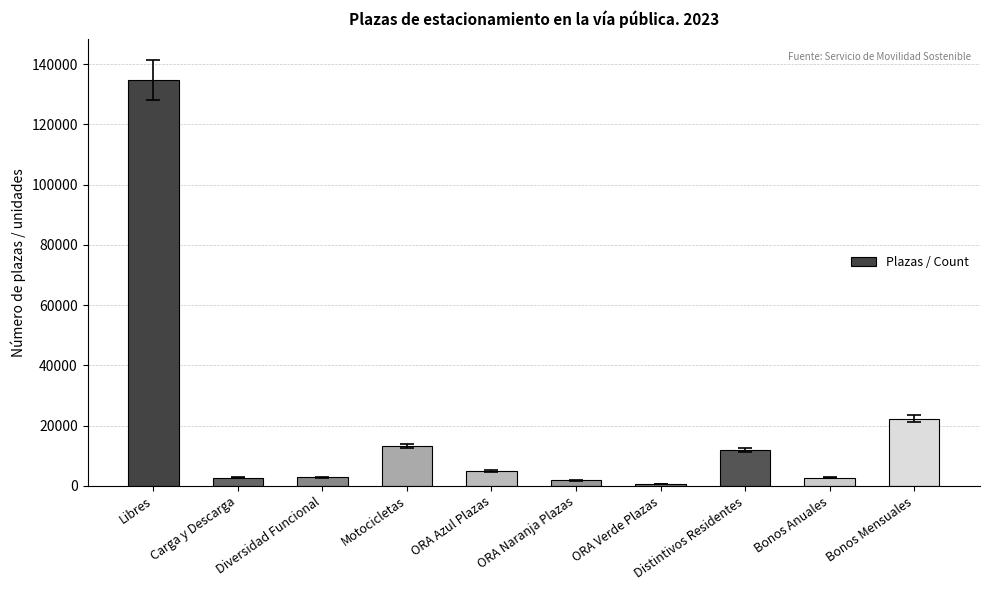

What is the label of the 5th bar from the left?

ORA Azul Plazas